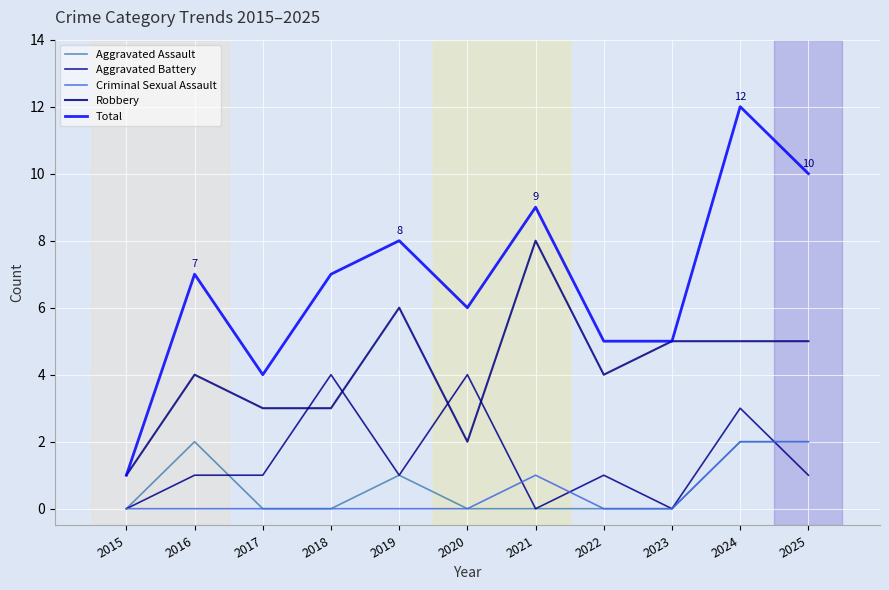

Is this an area chart (filled region under the line)?

No